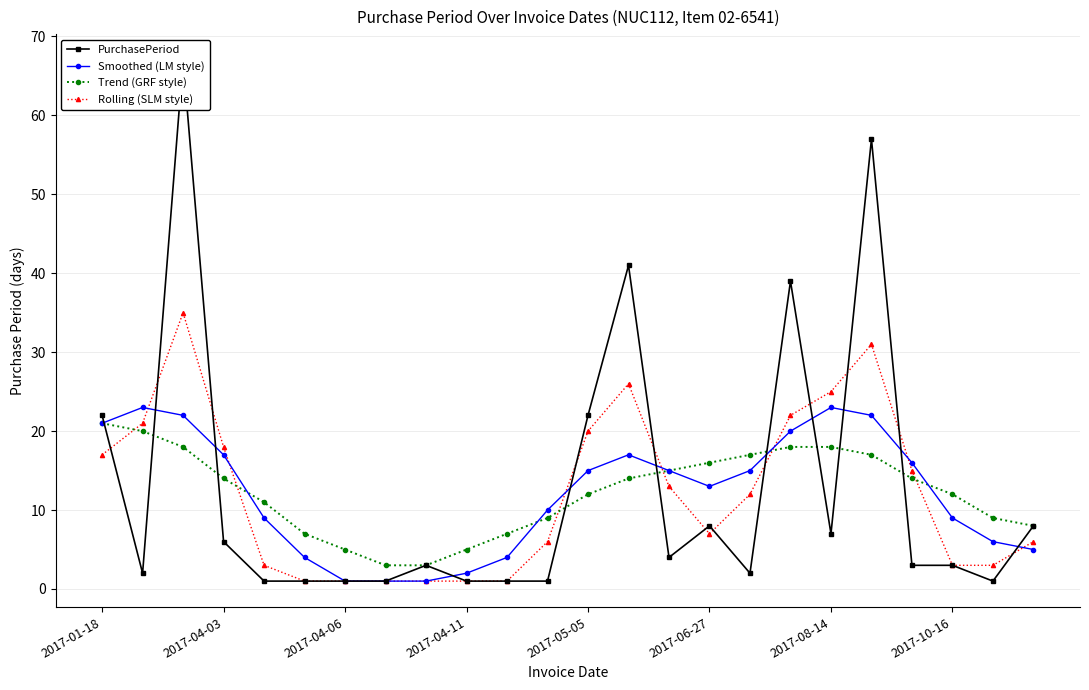

Rank the series at 2017-01-18 from lowest to highest value.

Rolling (SLM style), Smoothed (LM style), Trend (GRF style), PurchasePeriod